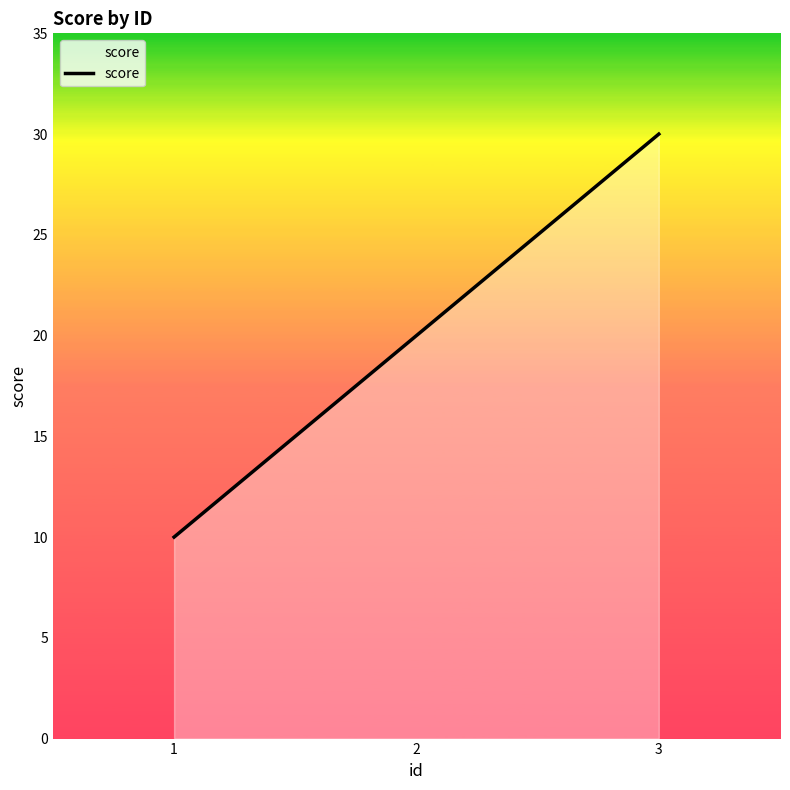

What is the change in value from 1 to 2?

+10